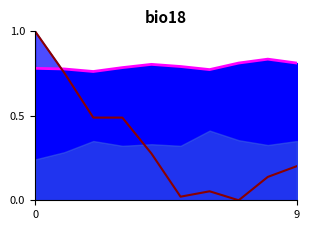

How many lines are shown in the chart?

2